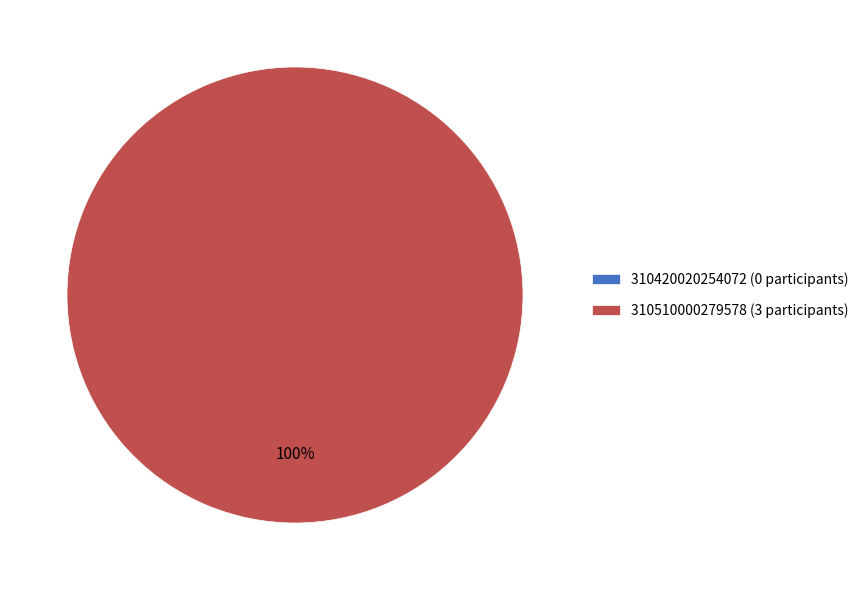

What is the largest slice in the pie chart?

310510000279578